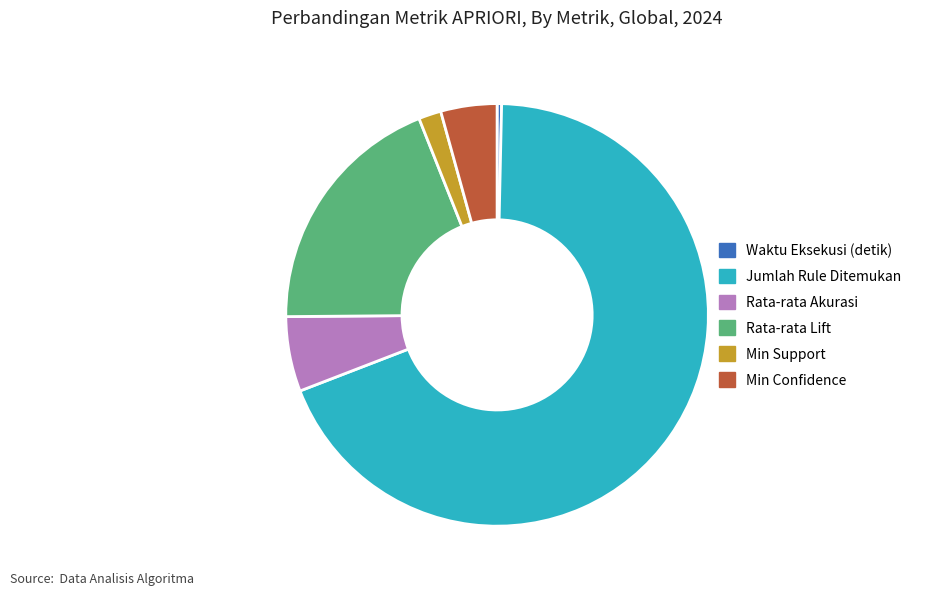

Rank the categories by value from lowest to highest.

Waktu Eksekusi (detik), Min Support, Min Confidence, Rata-rata Akurasi, Rata-rata Lift, Jumlah Rule Ditemukan